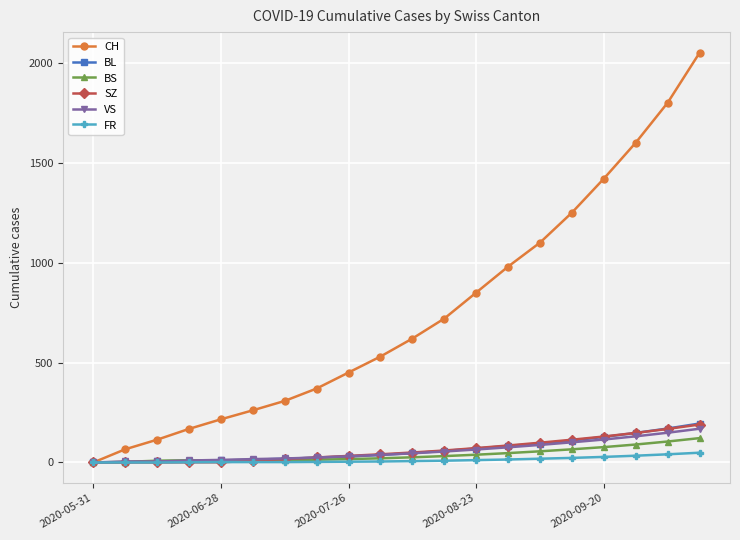

What is the maximum value shown in the chart?

2050